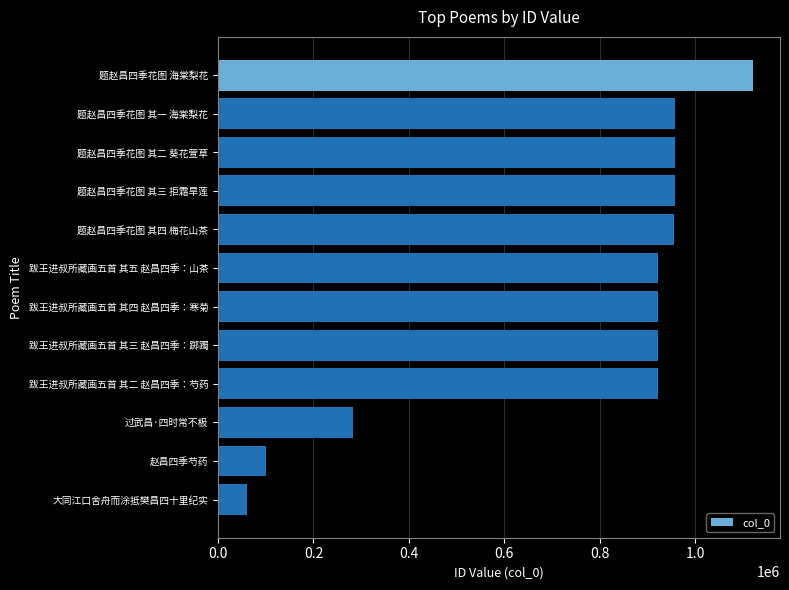

What is the value of the 2nd bar from the top?

957290